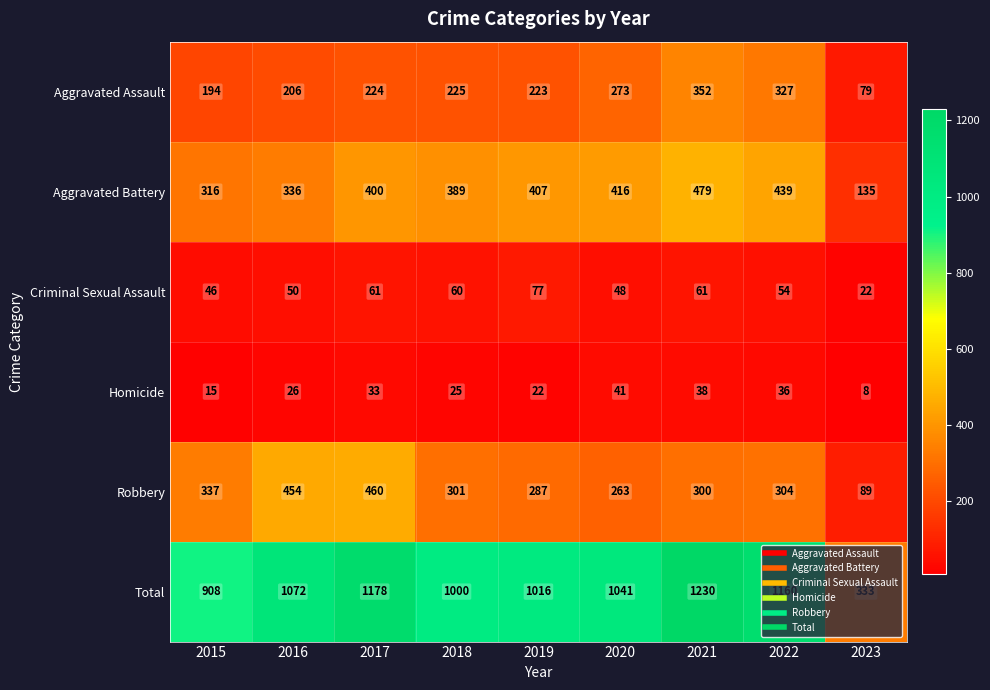

What is the smallest value displayed?

8